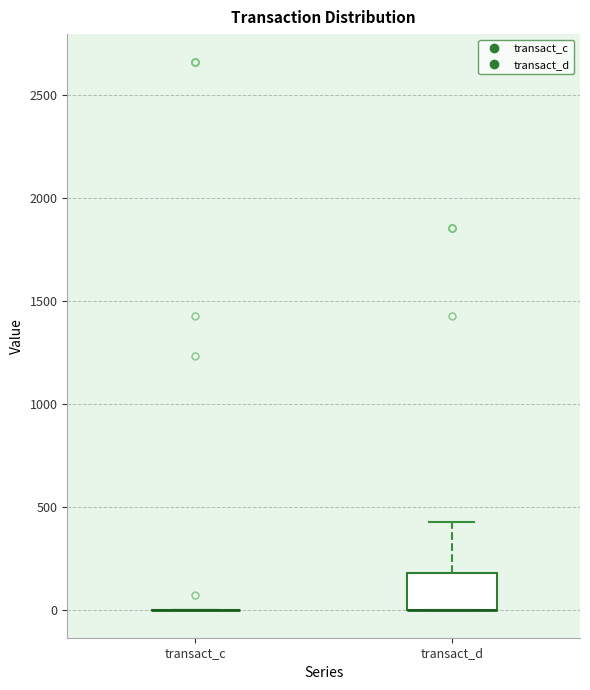

Reading left to right, transcribe this box plot: for each box, give where its median line is, the range the box spans, and where its two whiskers end, as read against the y-axis. The values are not printed on the chart, so give them approximately, as read against the axis.

transact_c: box collapsed to a line at 0, whiskers 0 to 0
transact_d: median 0 (drawn on the box's lower edge), box 0 to 200, whiskers 0 to 450